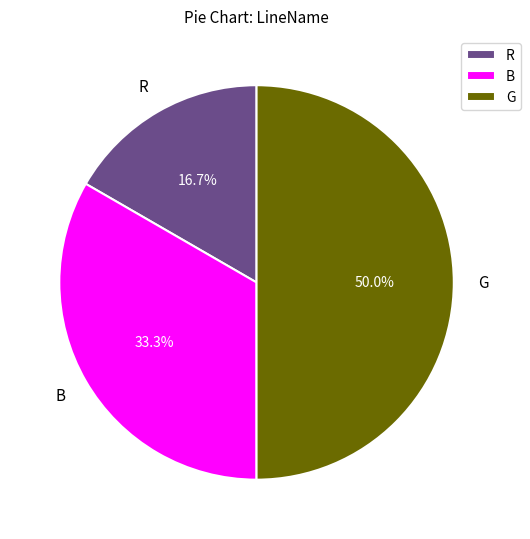

What percentage is the G slice, to the nearest percent?

50%